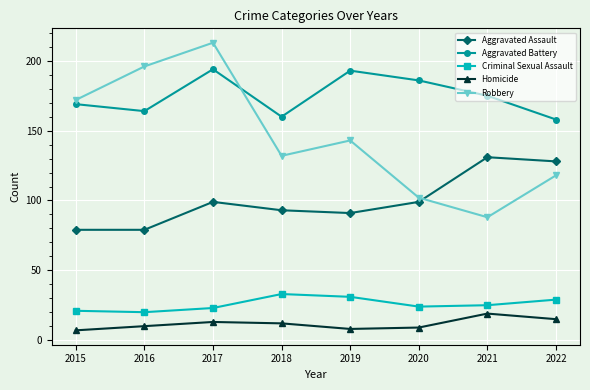

After their last crossing, which series has the higher values: Aggravated Assault or Robbery?

Aggravated Assault